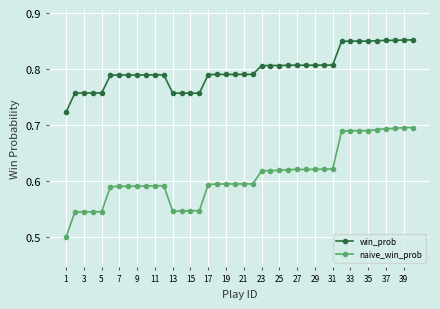

At how many categories does at least one series exceed 0?

40